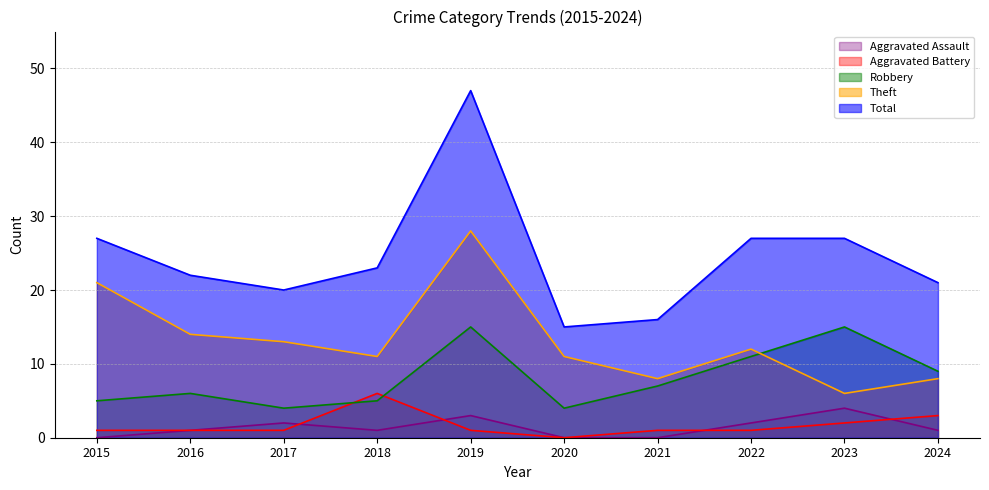

At which label does Theft first exceed 12?

2015